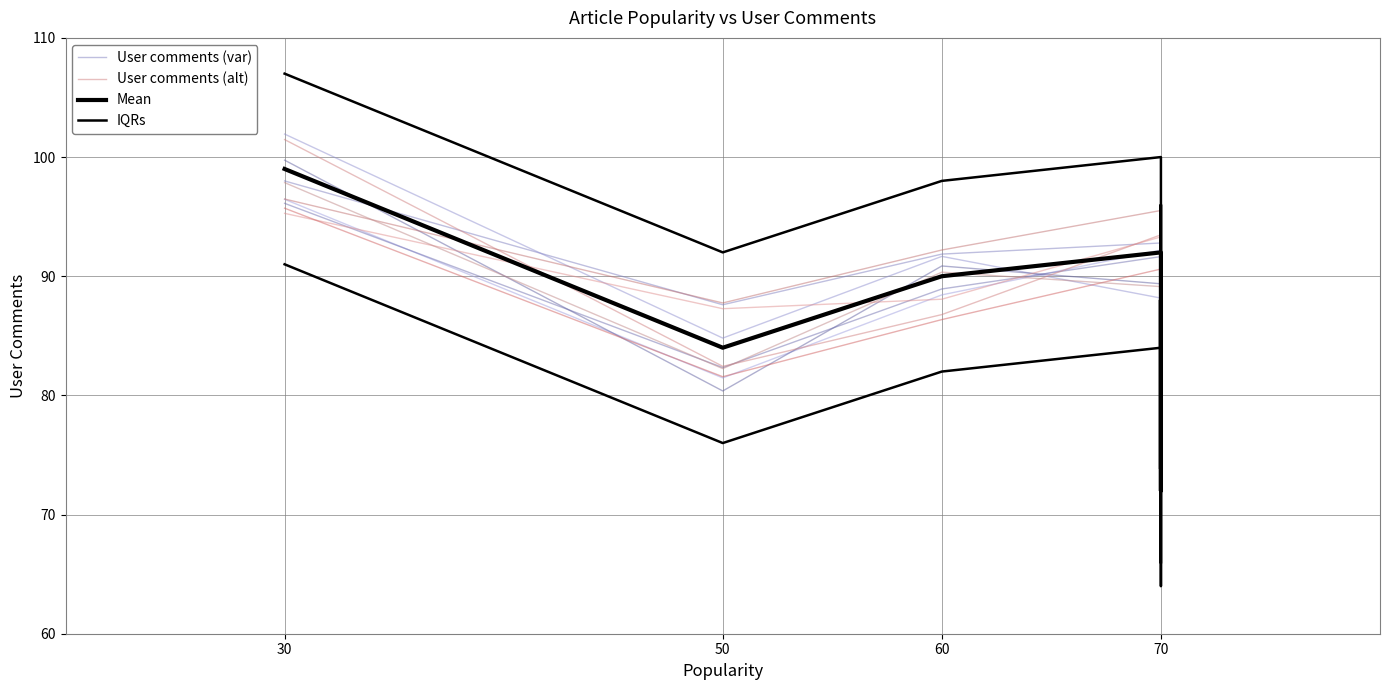

Is this an area chart (filled region under the line)?

No